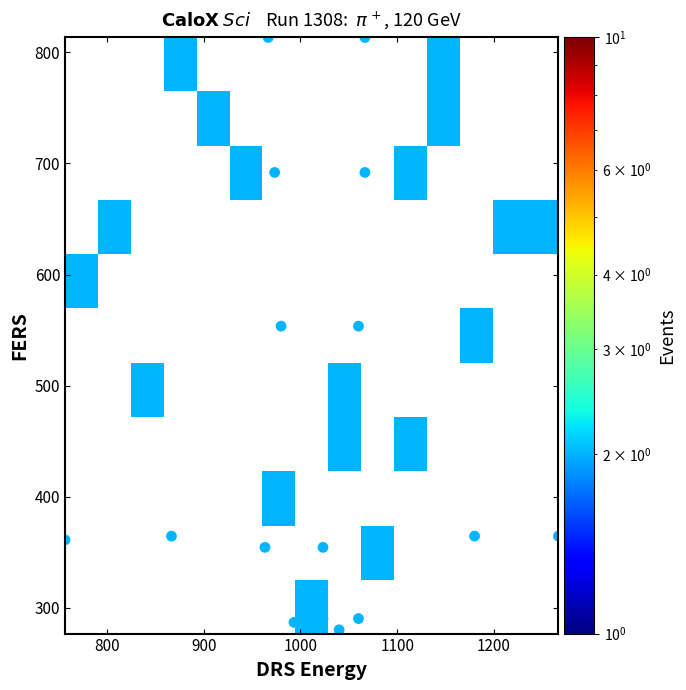

At which category is the sum across all series the highest?

13